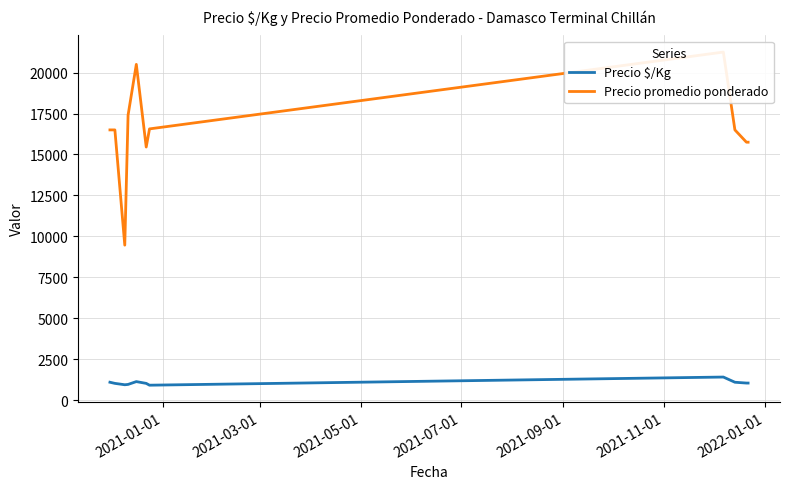

What is the highest value of the Precio $/Kg series?

1417